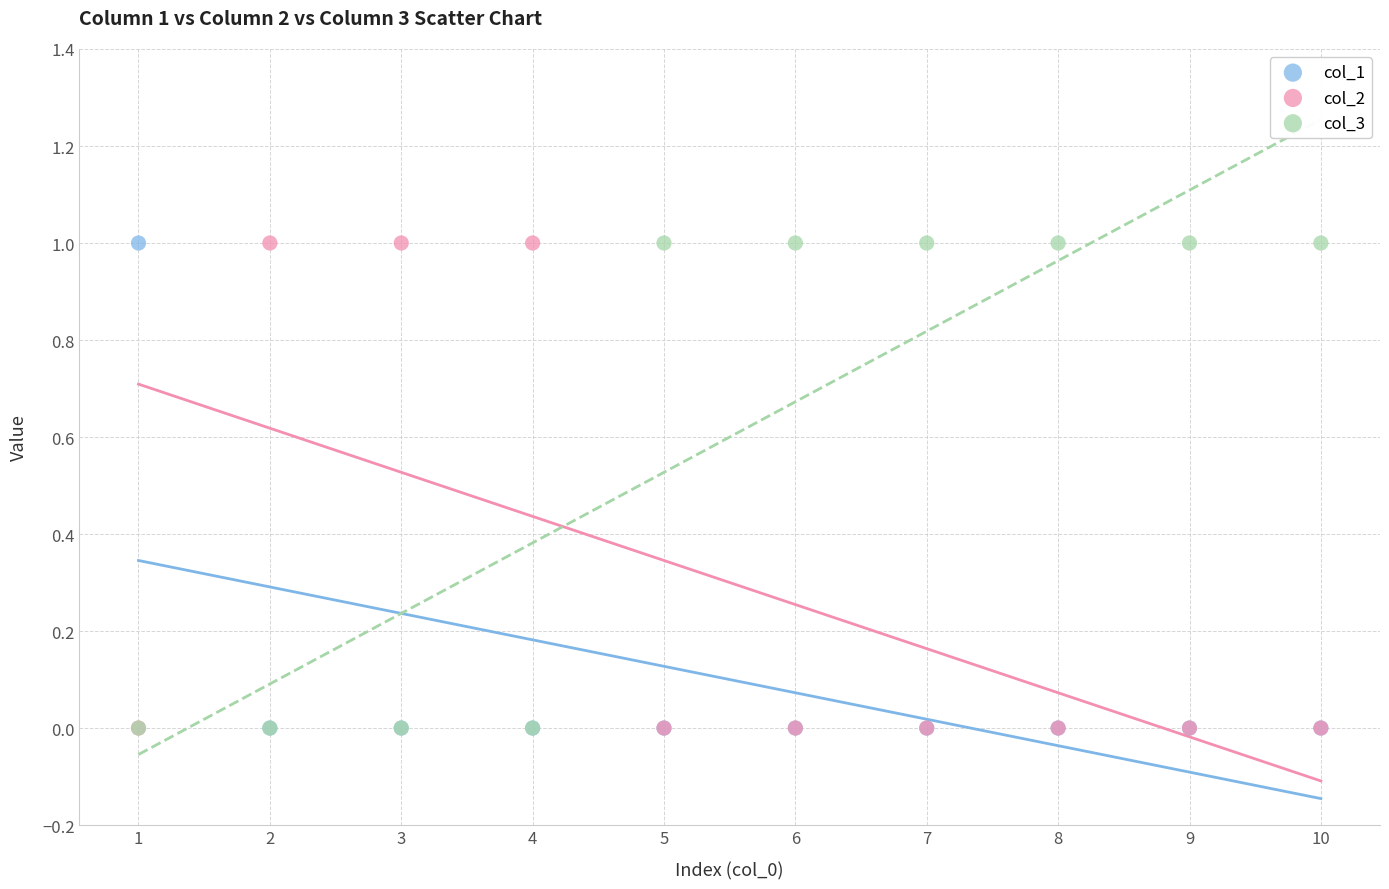

What are all the series names shown in the legend?

col_1, col_2, col_3